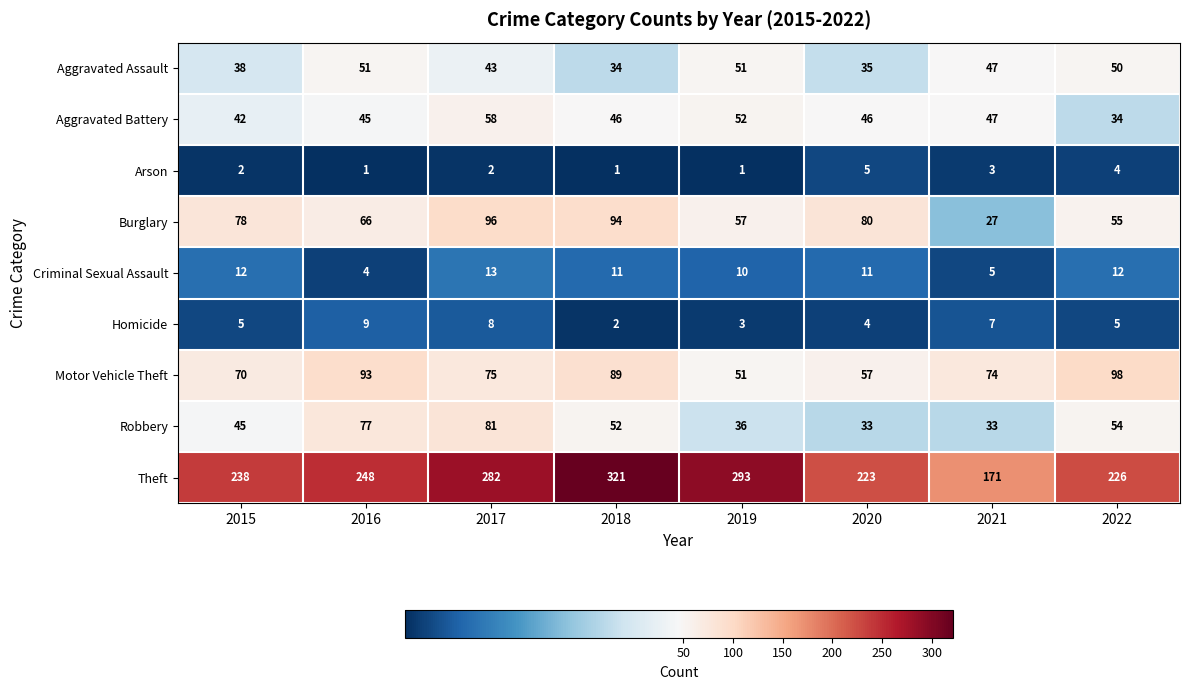

What is the difference between the maximum and minimum values in the Arson series?

4